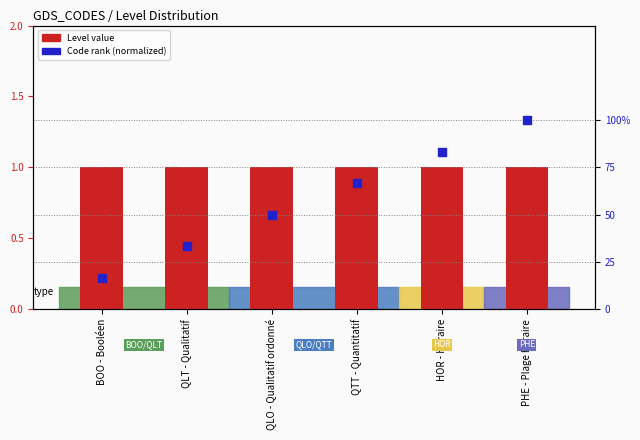

Which series has the largest Y range (max minus min)?

Code (normalized)